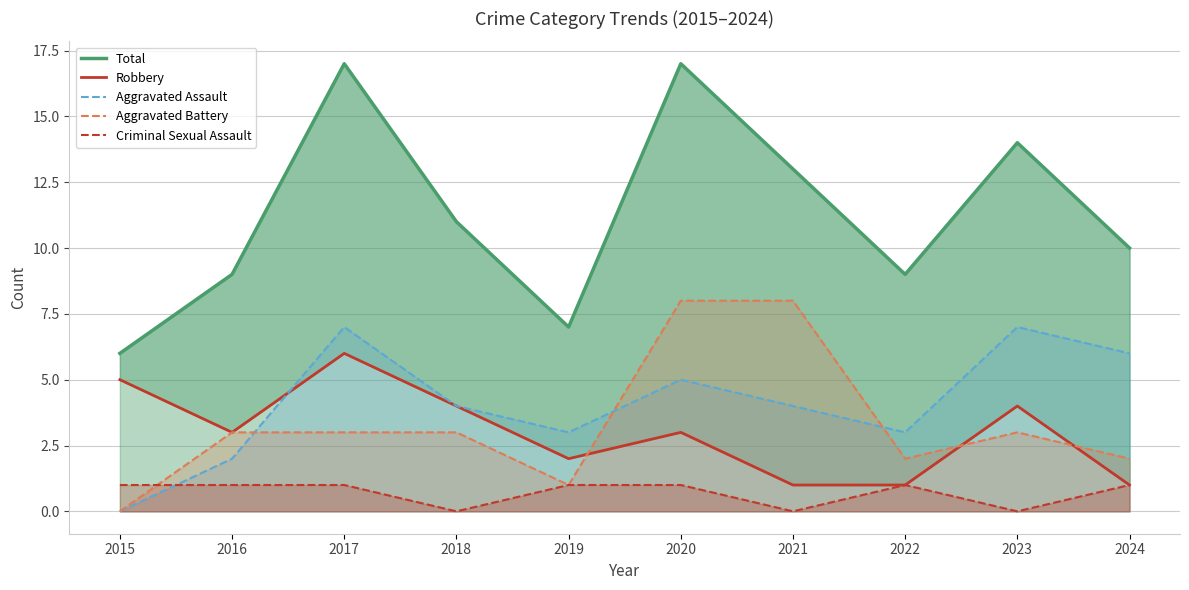

True or false: Aggravated Battery and Total intersect in this chart.

False